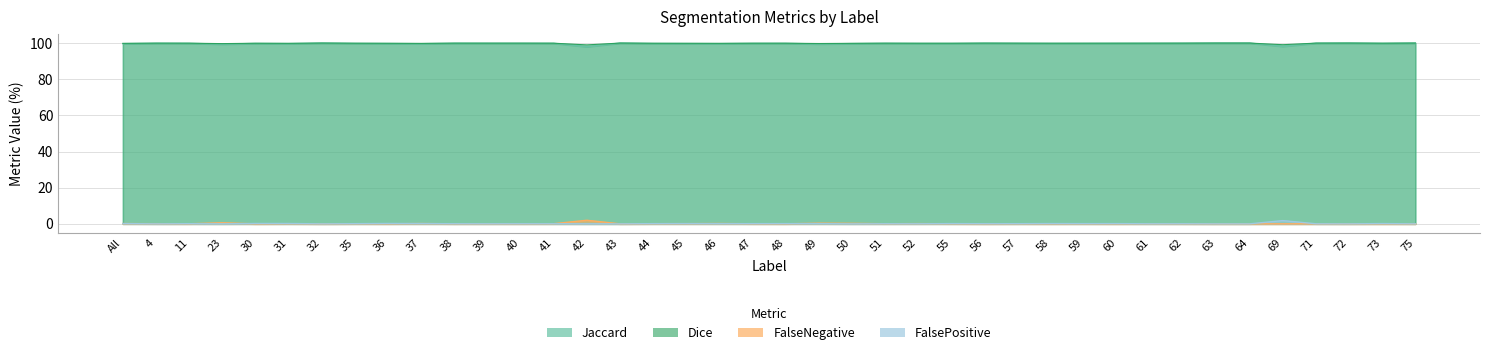

Where is FalseNegative nearest to the value 0?

30